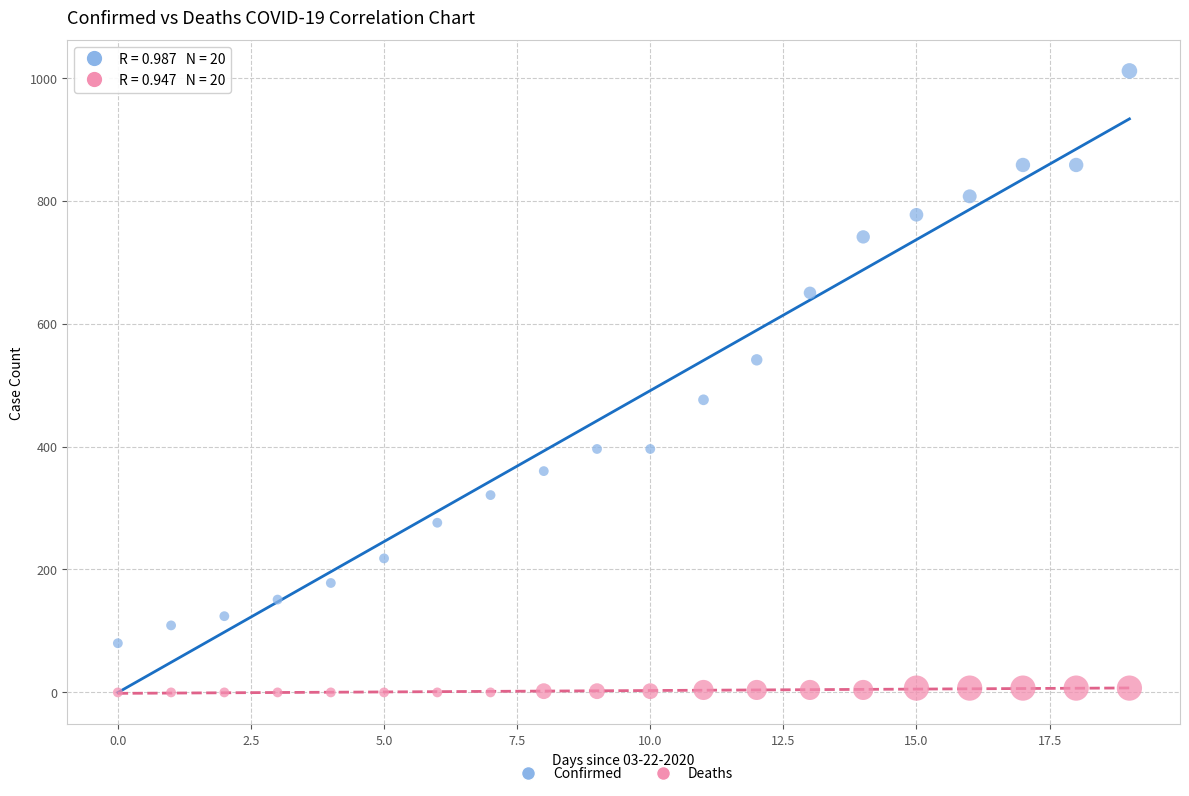

Which series contains the lowest Y value?

Deaths